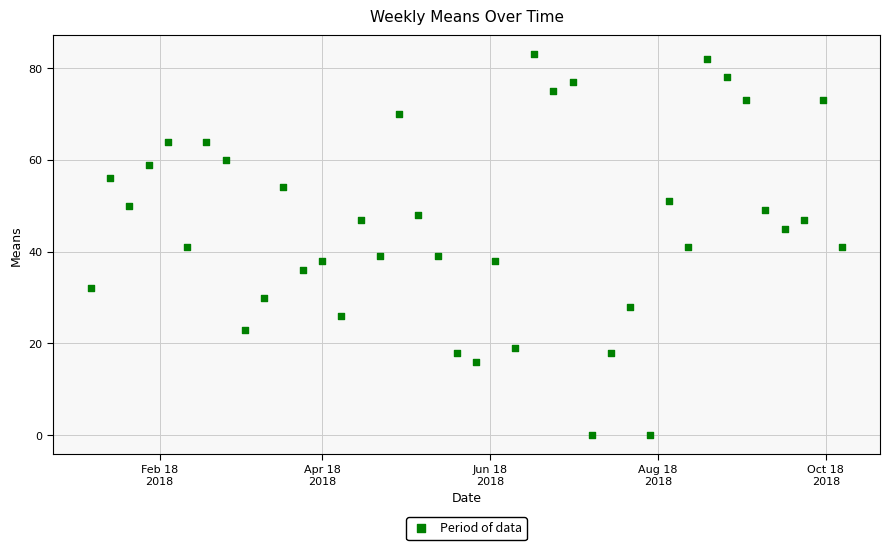

What is the range of Y values (max minus min)?

83